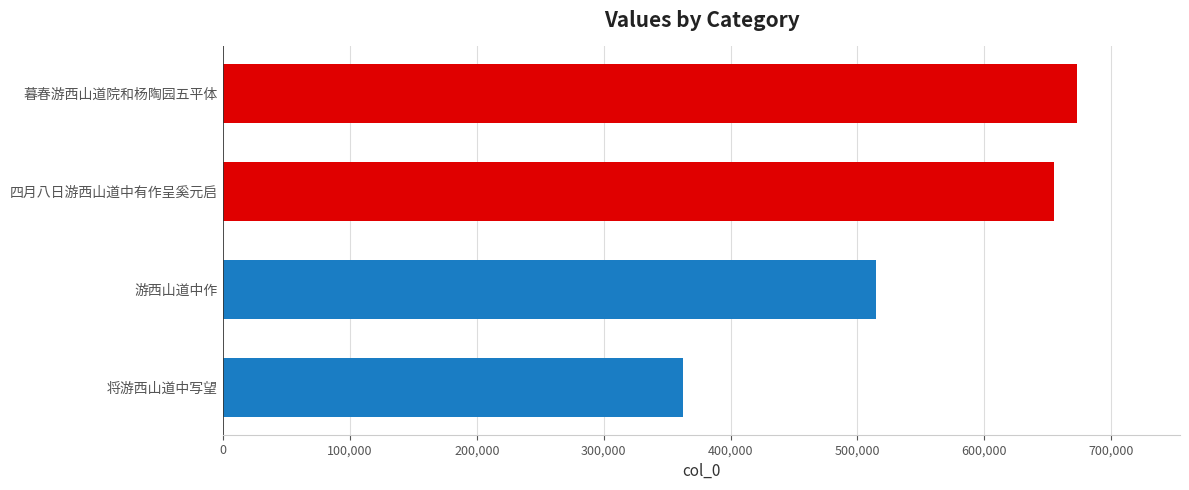

Approximately how many times larger is the value at 暮春游西山道院和杨陶园五平体 compared to 四月八日游西山道中有作呈奚元启?

1.0